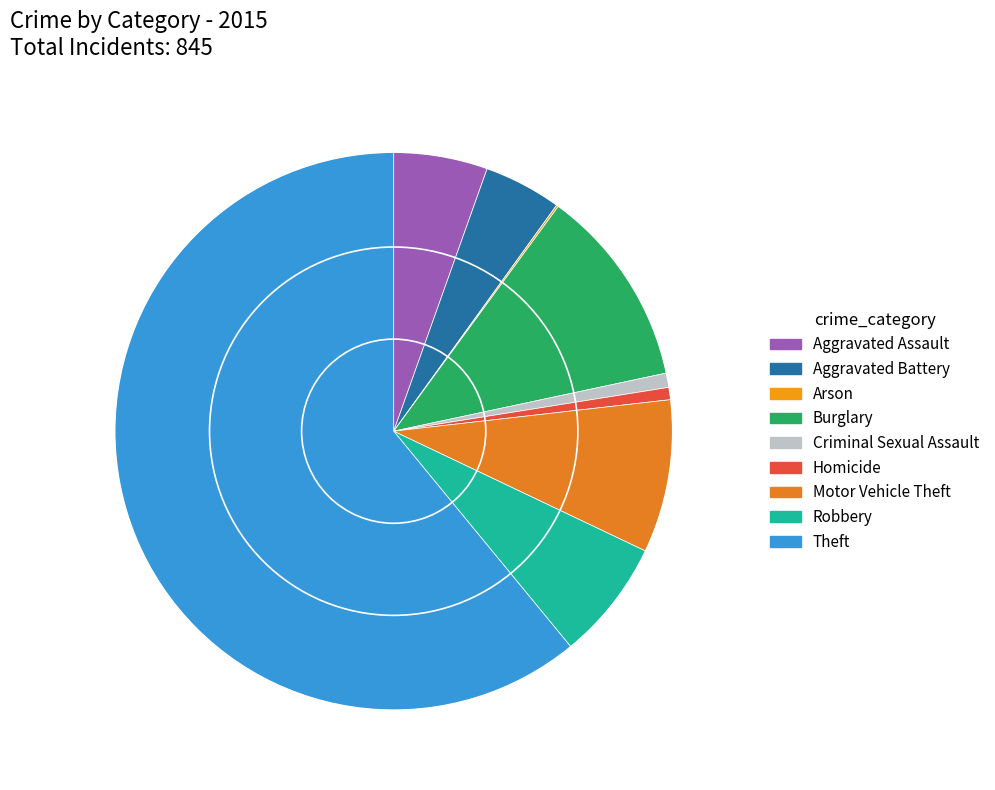

Between Robbery and Homicide, which is larger?

Robbery